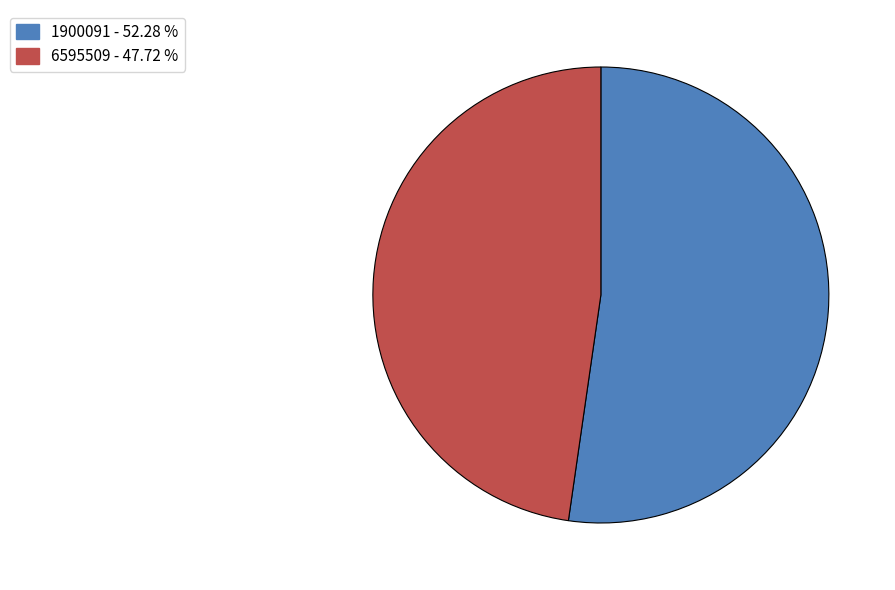

Between 1900091 - 52.28 % and 6595509 - 47.72 %, which is larger?

1900091 - 52.28 %